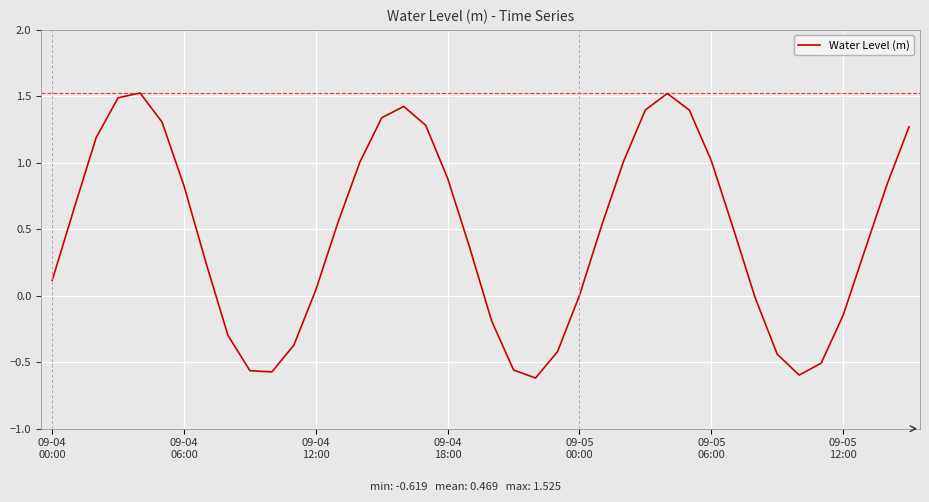

What is the difference between the maximum and minimum values?

2.1